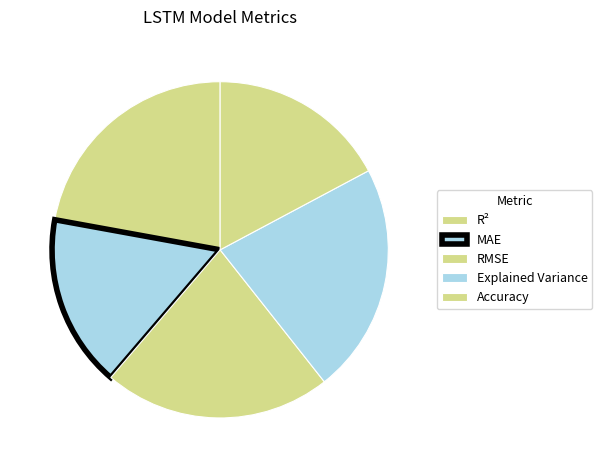

Rank the categories by value from highest to lowest.

Explained Variance, R², RMSE, Accuracy, MAE